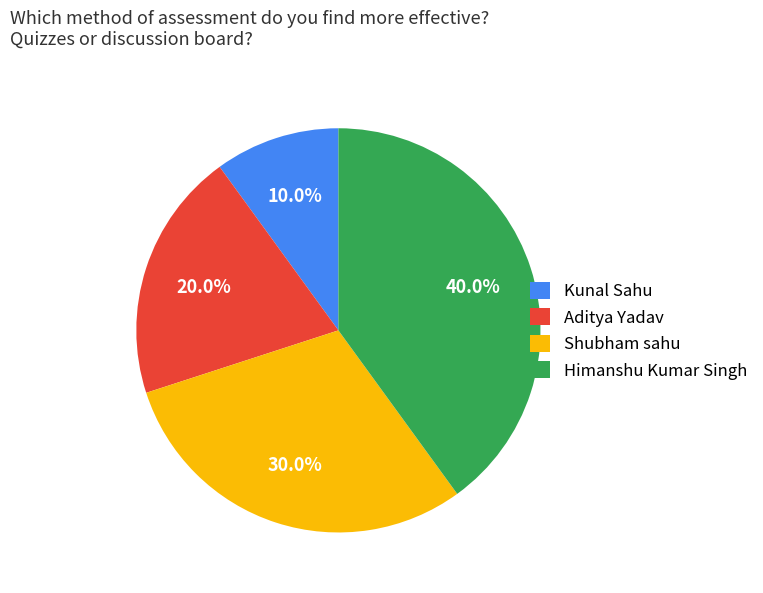

How many slices are in this pie chart?

4